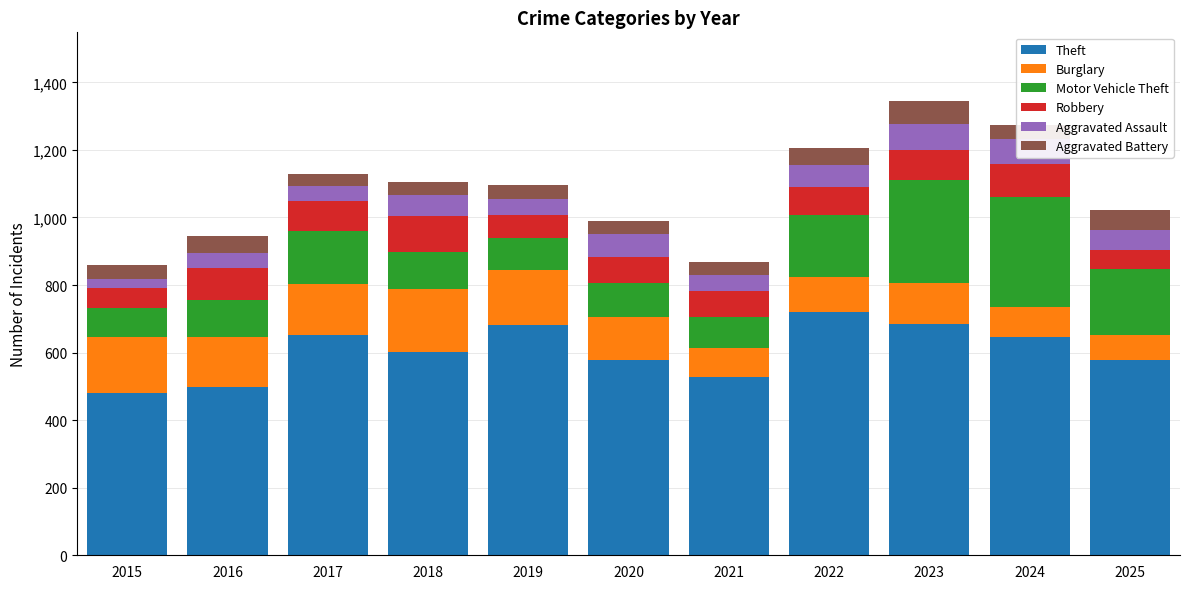

What is the minimum value for Theft?

480